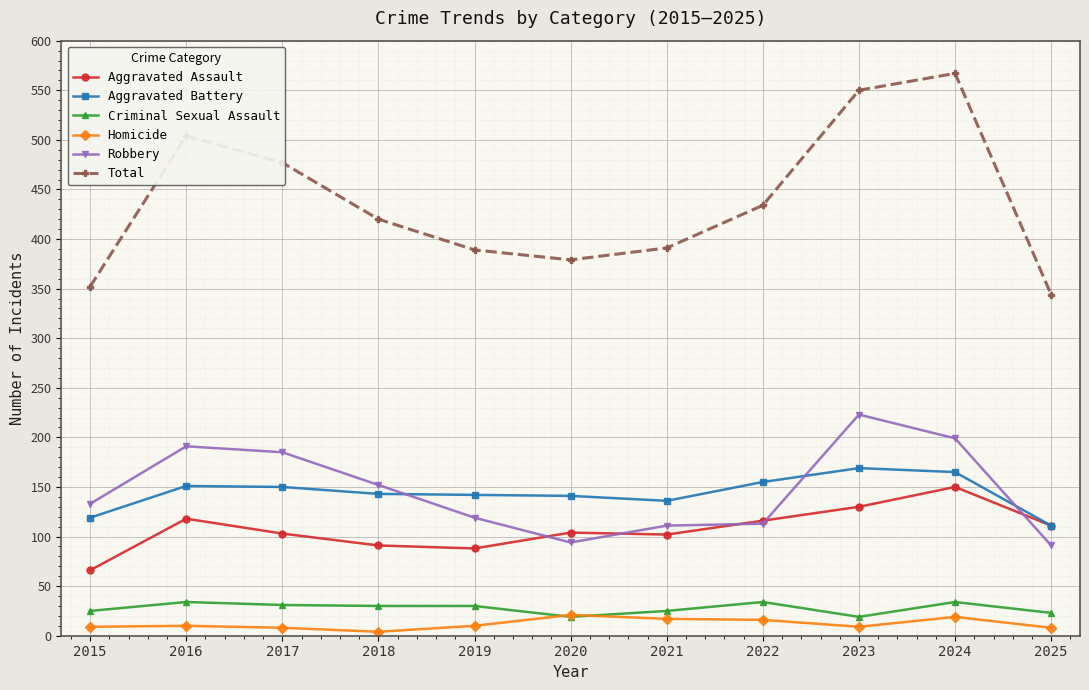

How many lines are shown in the chart?

6